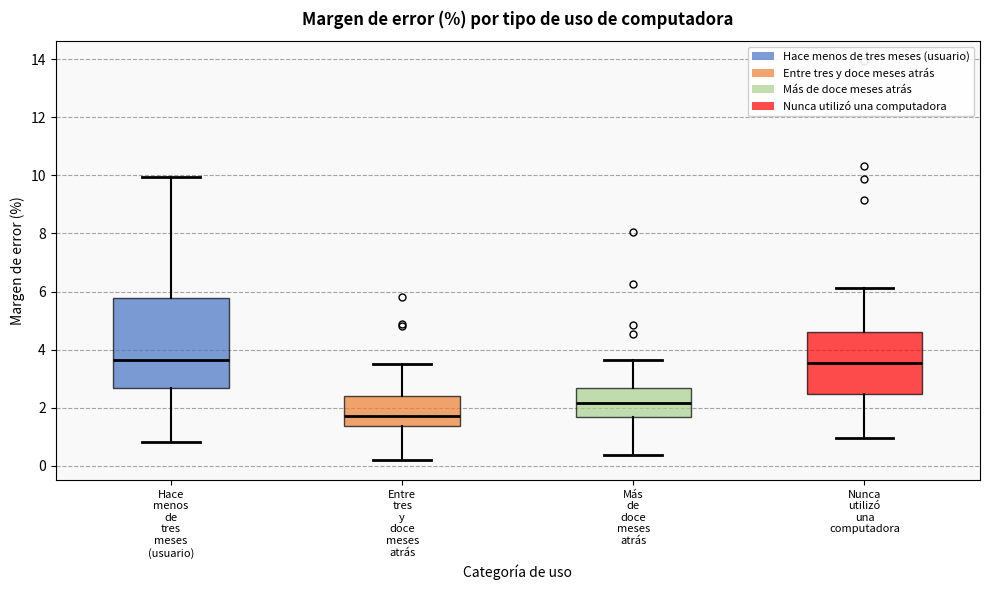

Reading left to right, read every box against the y-axis: the position of its median line, the range the box covers, and the ends of its whiskers. The values are not printed on the chart, so give them approximately, as read against the axis.

Hace menos de tres meses (usuario): median 3.6, box 2.6 to 5.8, whiskers 0.8 to 10.0
Entre tres y doce meses atrás: median 1.8, box 1.4 to 2.4, whiskers 0.2 to 3.6
Más de doce meses atrás: median 2.2, box 1.6 to 2.6, whiskers 0.4 to 3.6
Nunca utilizó una computadora: median 3.6, box 2.4 to 4.6, whiskers 1.0 to 6.2